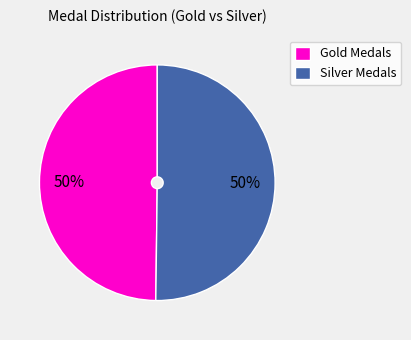

Is the sum of Silver Medals and Gold Medals greater than half?

Yes